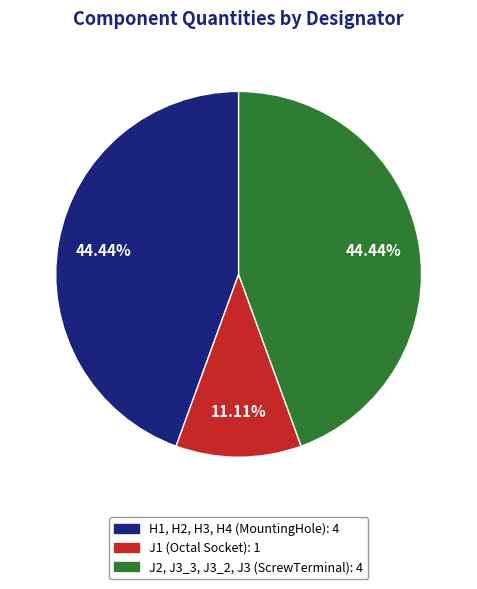

To the nearest percent, what percentage of the pie is J1 (Octal Socket)?

11%